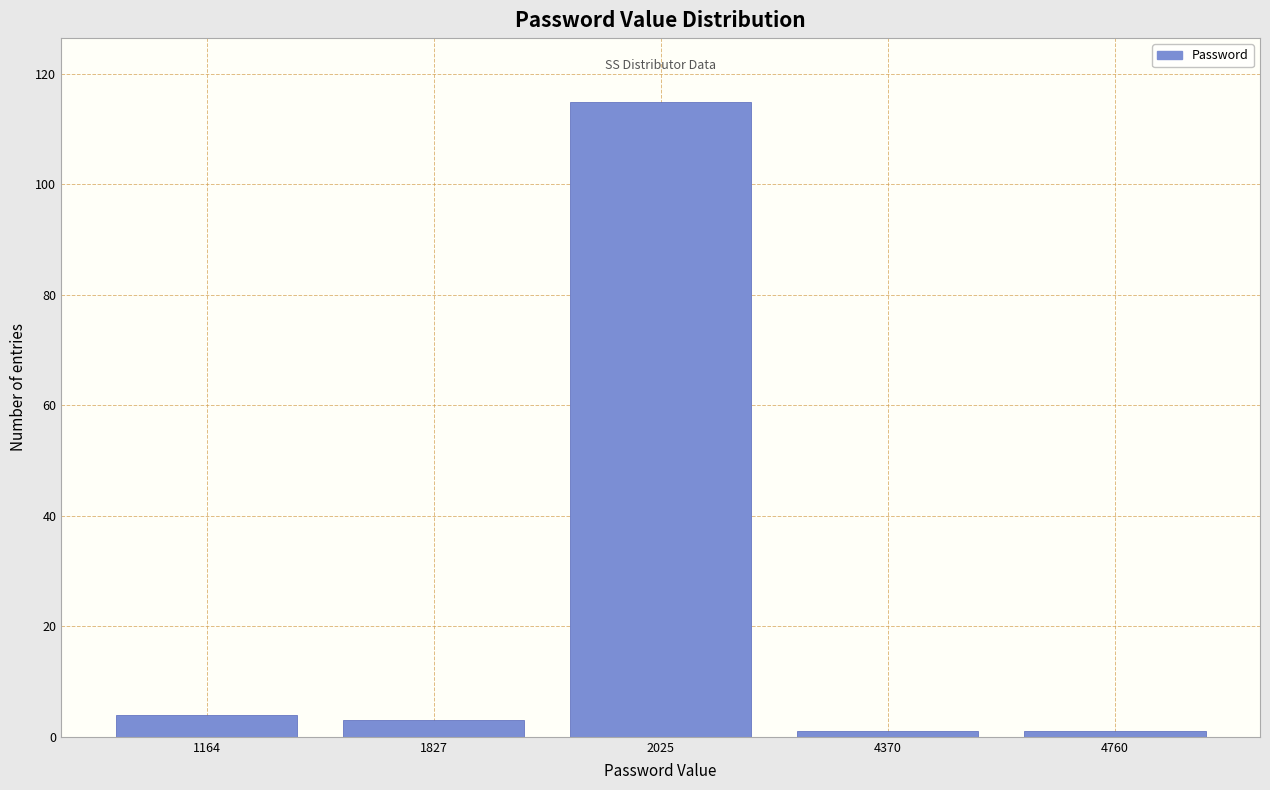

Reading left to right, transcribe all the data shown in this chart.

4	3	115	1	1